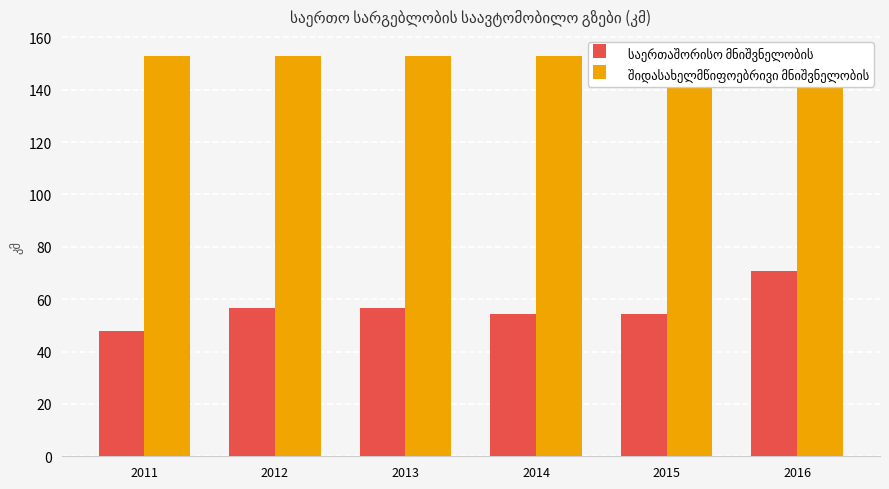

The საერთაშორისო მნიშვნელობის series shows 70.9 at 2016. True or false?

True